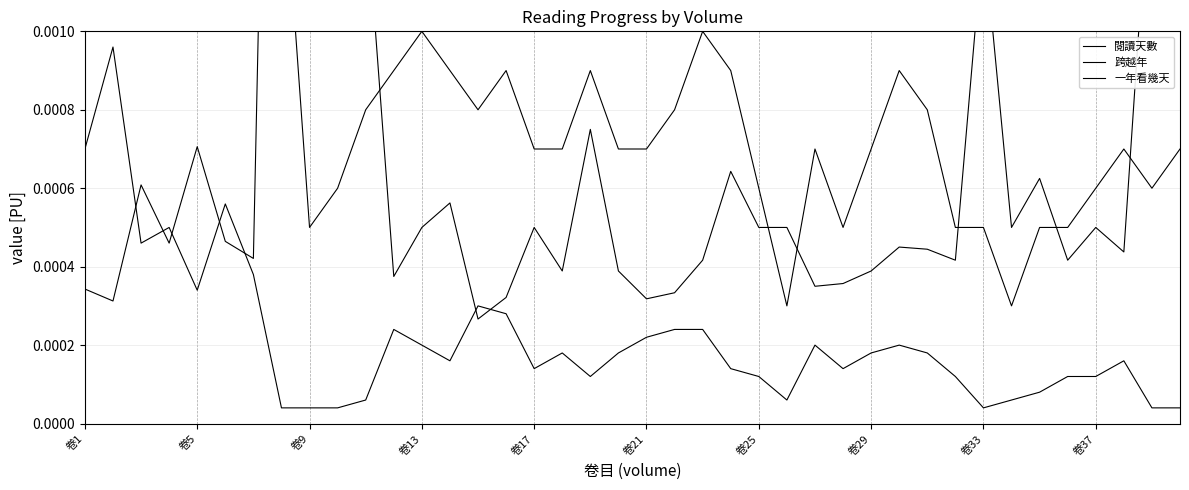

How many lines are shown in the chart?

3